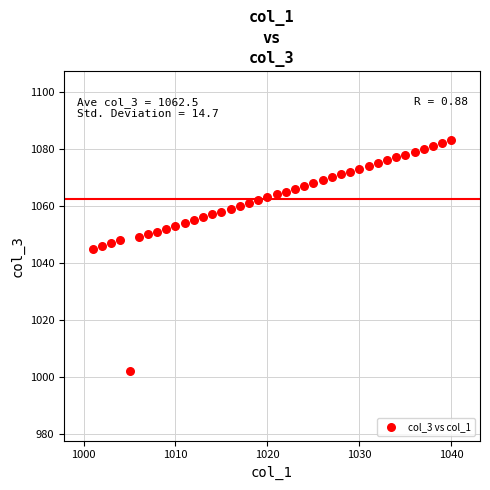

What is the range of X values (max minus min)?

39